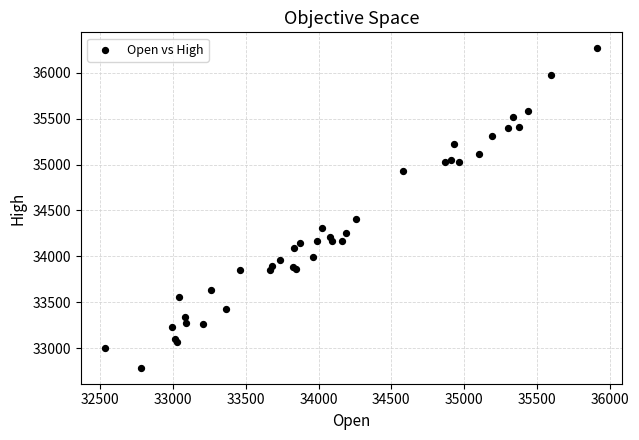

What Y value in the scatter plot is closest to 34526?

34405.8